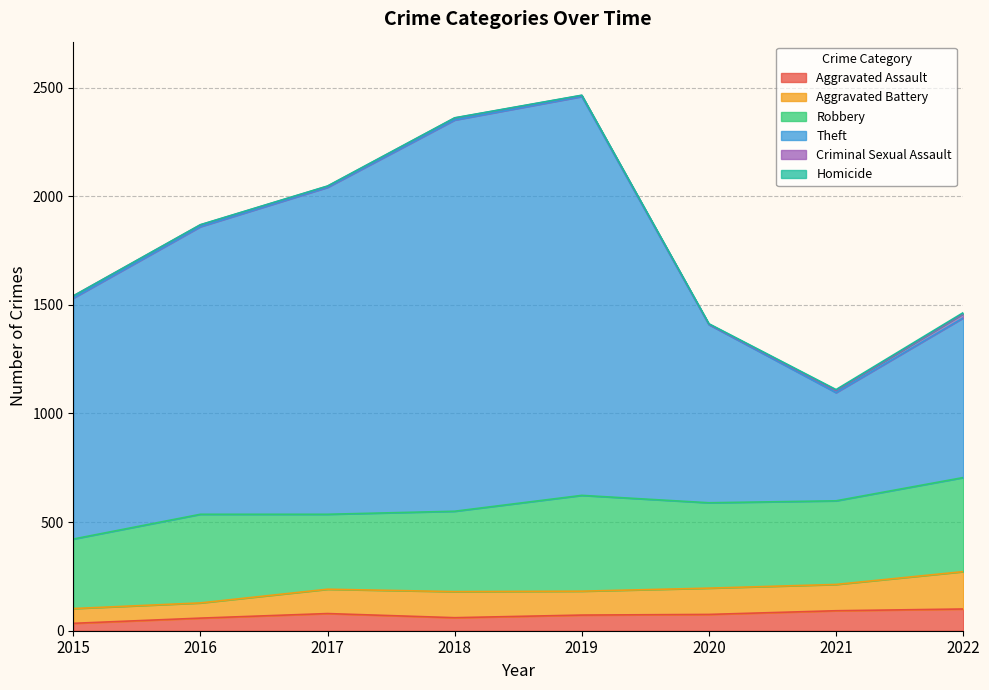

Which series has the largest range (max minus min)?

Theft